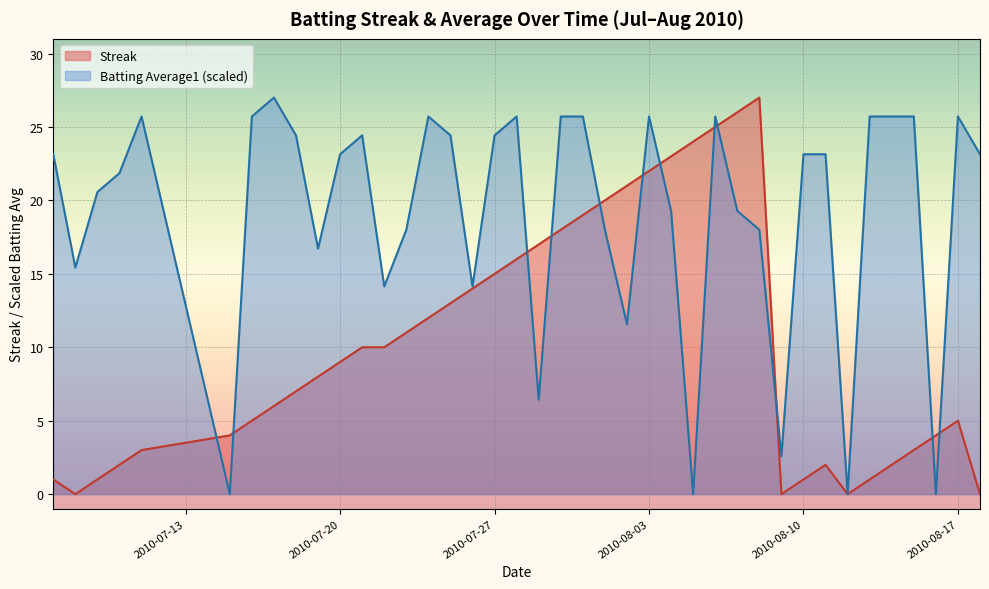

True or false: Streak has a value of 15.0 at 2010-07-27.

True